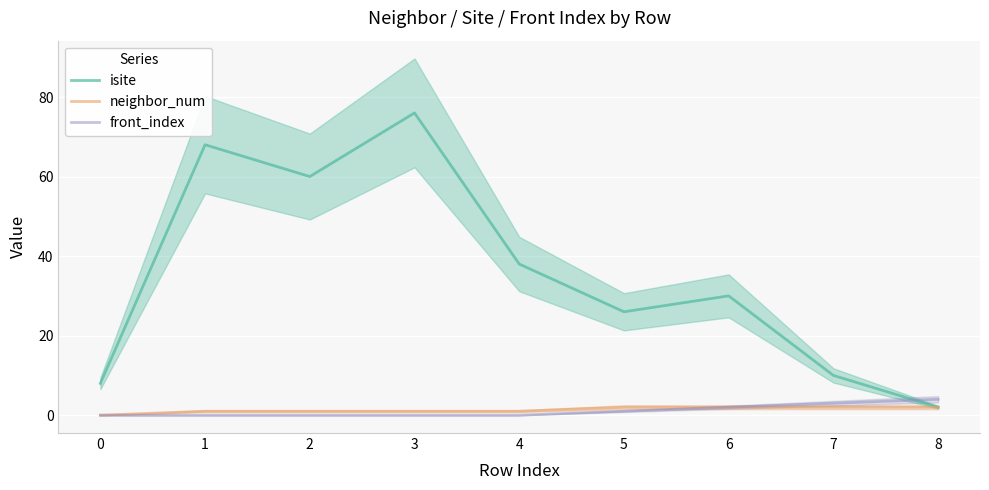

At which category does the chart reach its peak across all series?

3